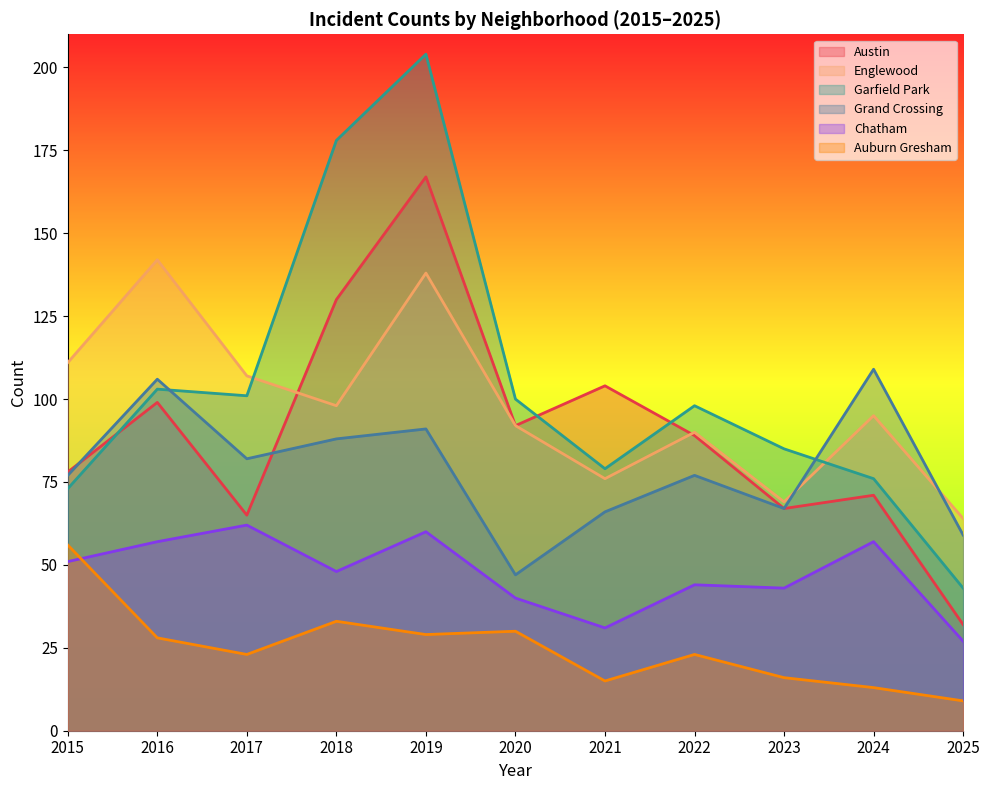

What is the value of the Auburn Gresham point at the 6th from the left?

30